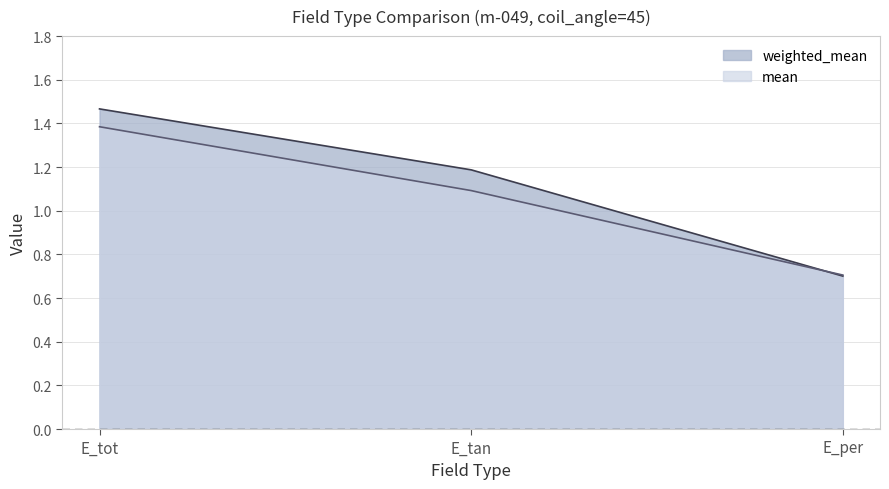

Reading left to right, extract all data points from this chart.

weighted_mean: E_tot=1.5	E_tan=1.2	E_per=0.7
mean: E_tot=1.4	E_tan=1.1	E_per=0.7